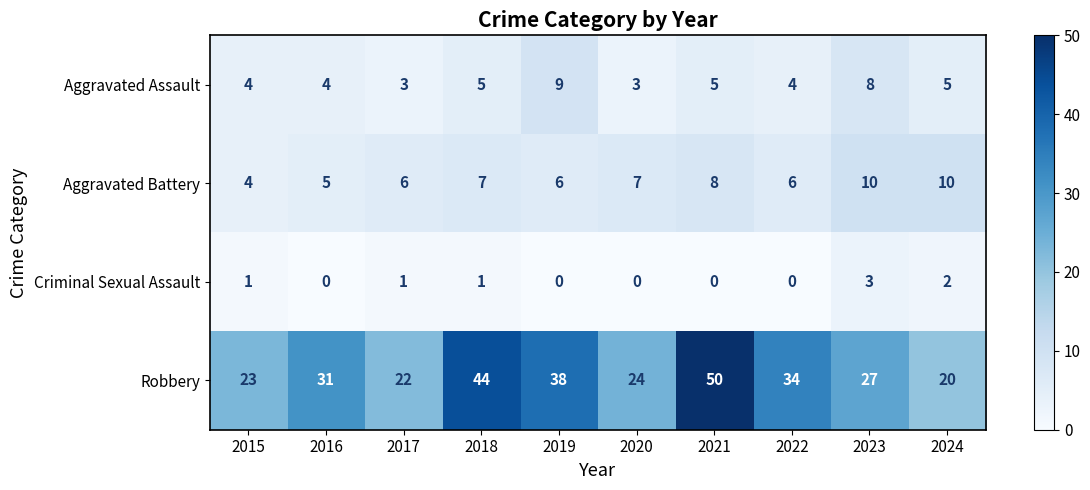

List the series in order of their peak value, highest first.

Robbery, Aggravated Battery, Aggravated Assault, Criminal Sexual Assault